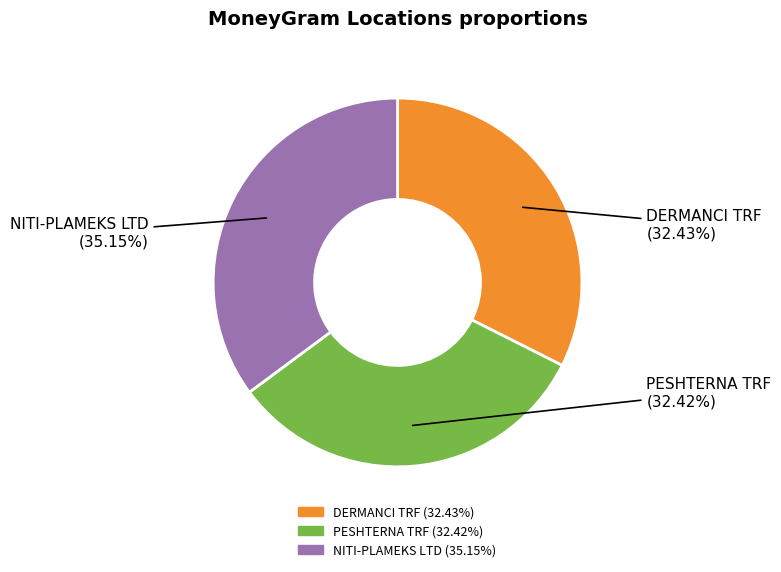

Which slice is the largest?

NITI-PLAMEKS LTD